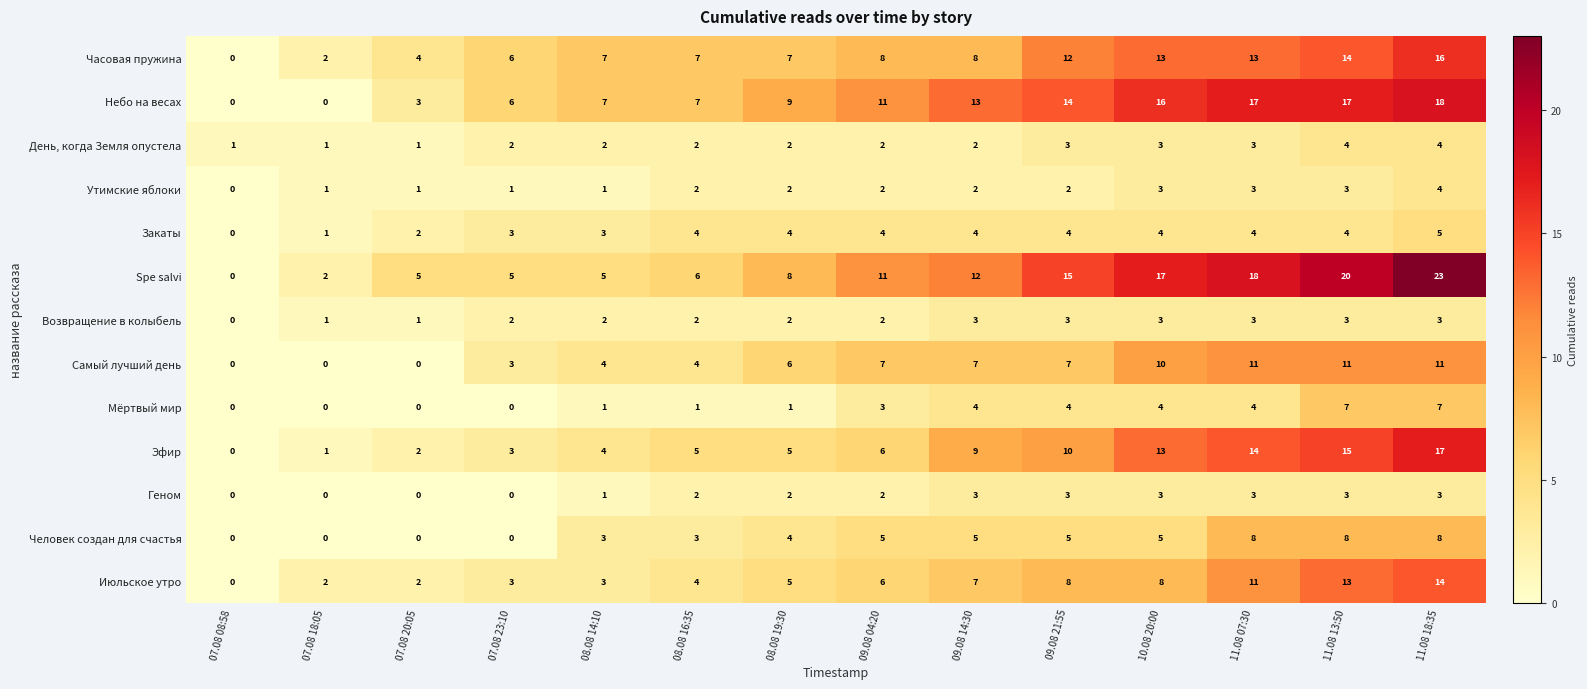

At how many categories does at least one series exceed 12?

6